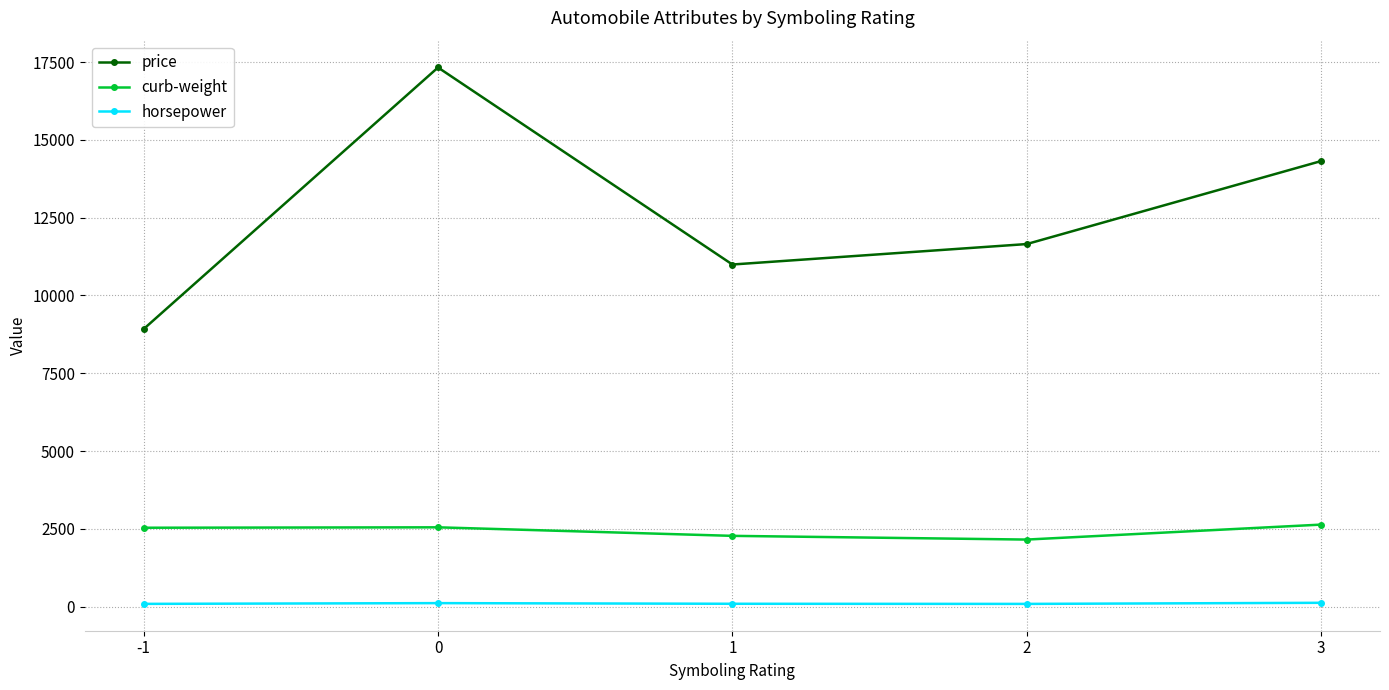

What is the average value of the curb-weight series?

2429.6